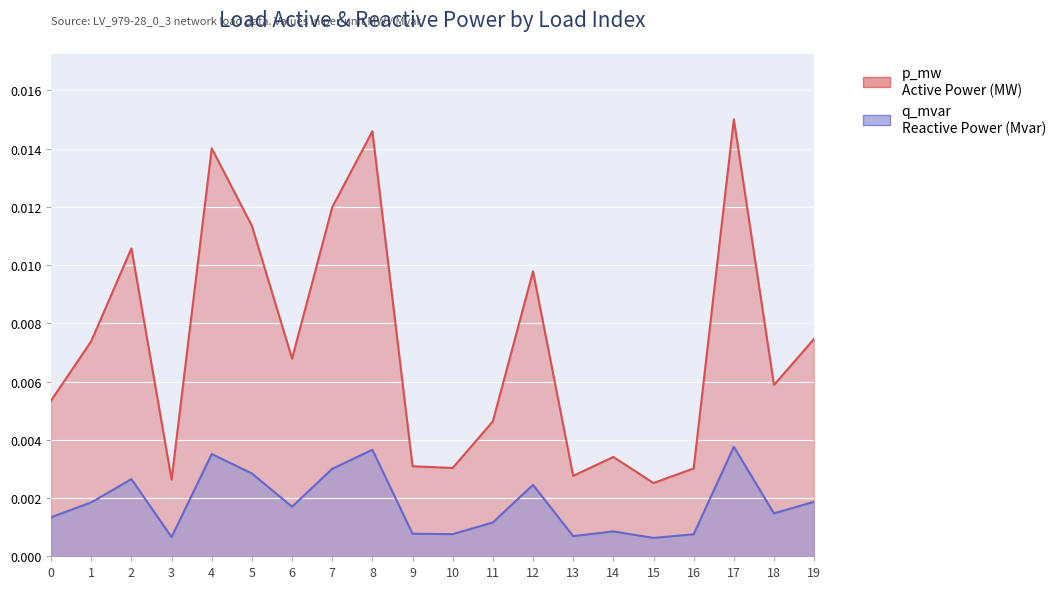

Does the chart display data point markers on the line(s)?

No